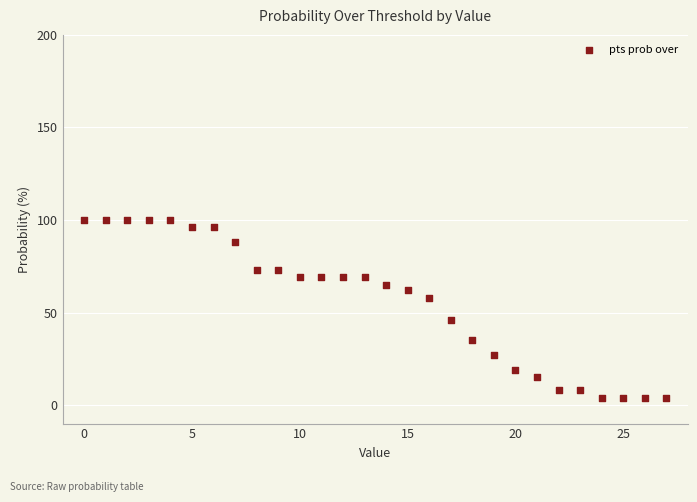

What is the range of Y values (max minus min)?

96